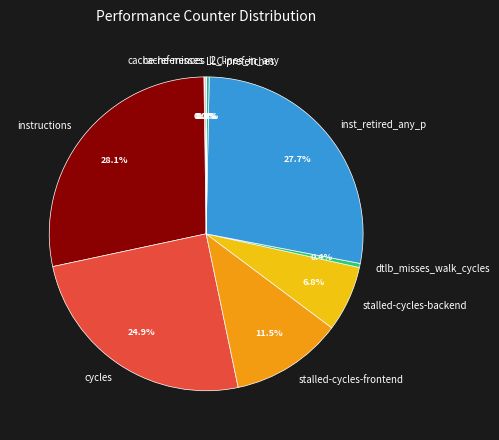

Approximately how many times larger is the value at instructions compared to inst_retired_any_p?

1.0